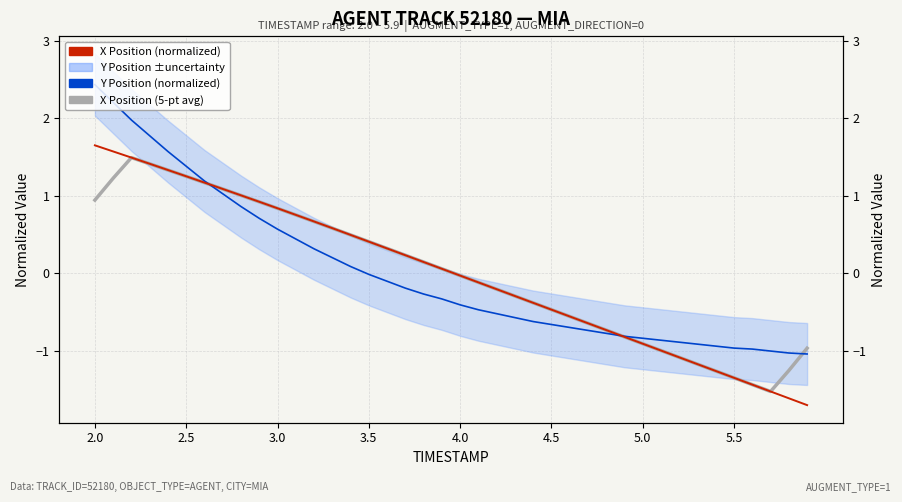

How many values in the X Position (normalized) series exceed 0?

20